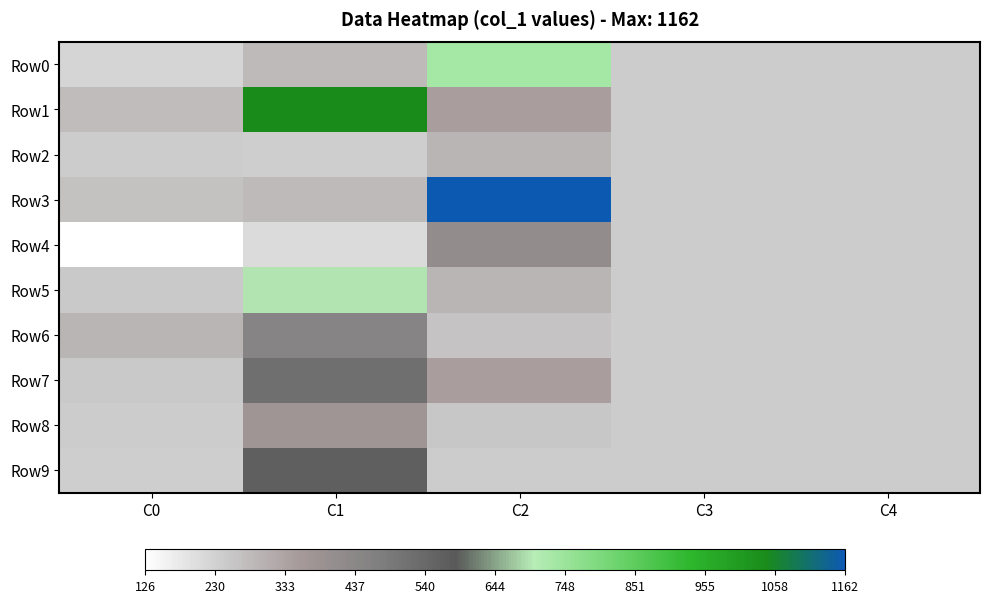

Which series has the largest total across all categories?

Row3